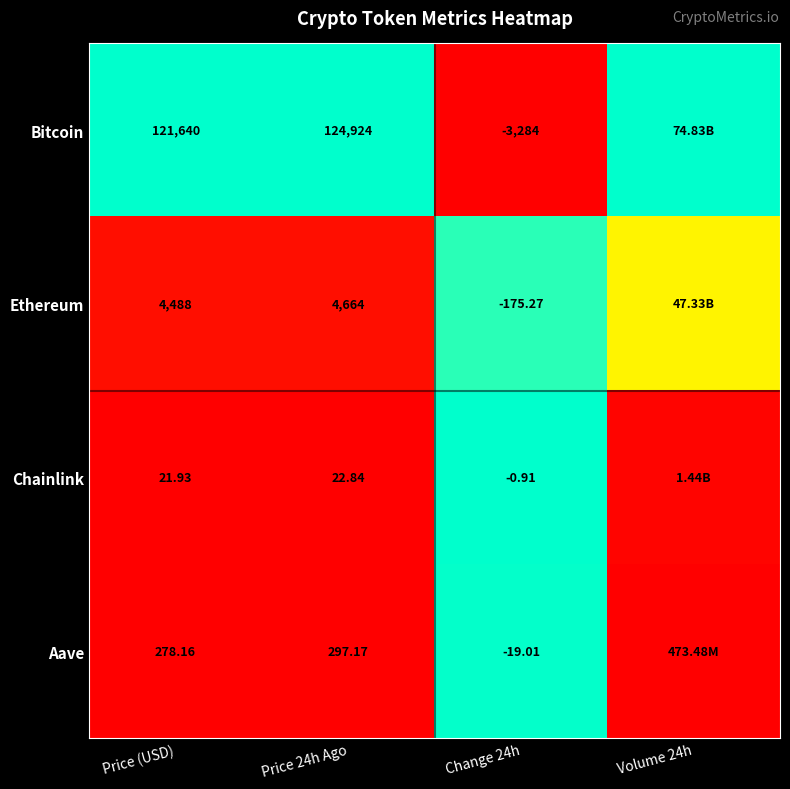

Rank the series at Price (USD) from highest to lowest value.

Bitcoin, Ethereum, Aave, Chainlink